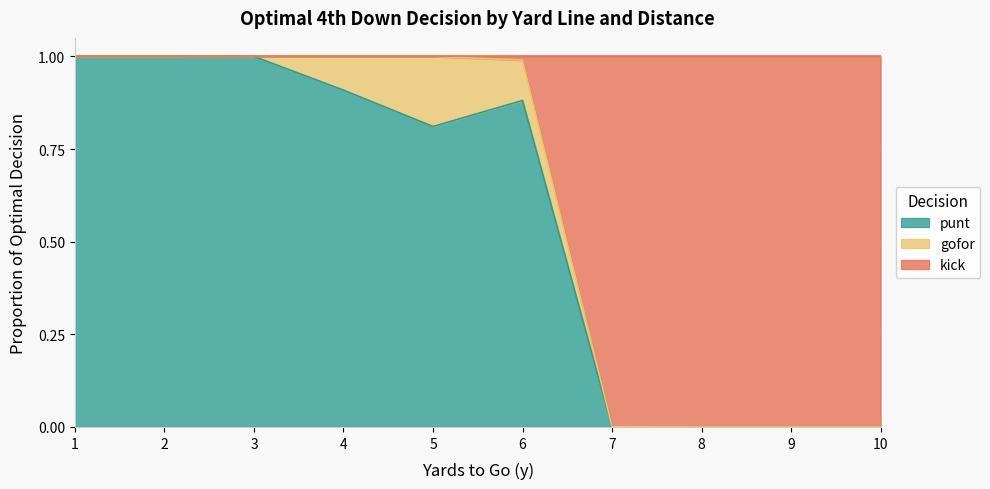

What are all the series names shown in the legend?

punt, gofor, kick